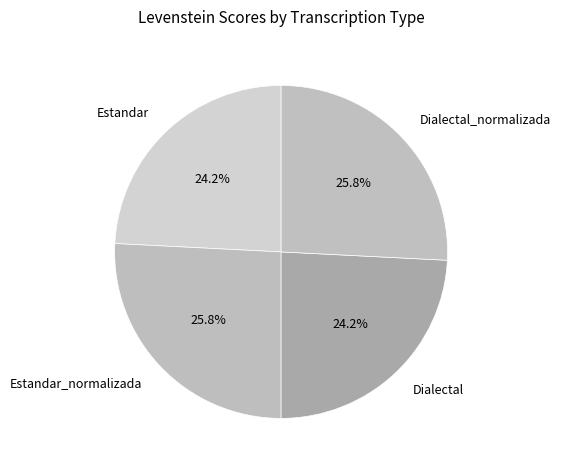

To the nearest percent, what percentage of the pie is Dialectal_normalizada?

26%